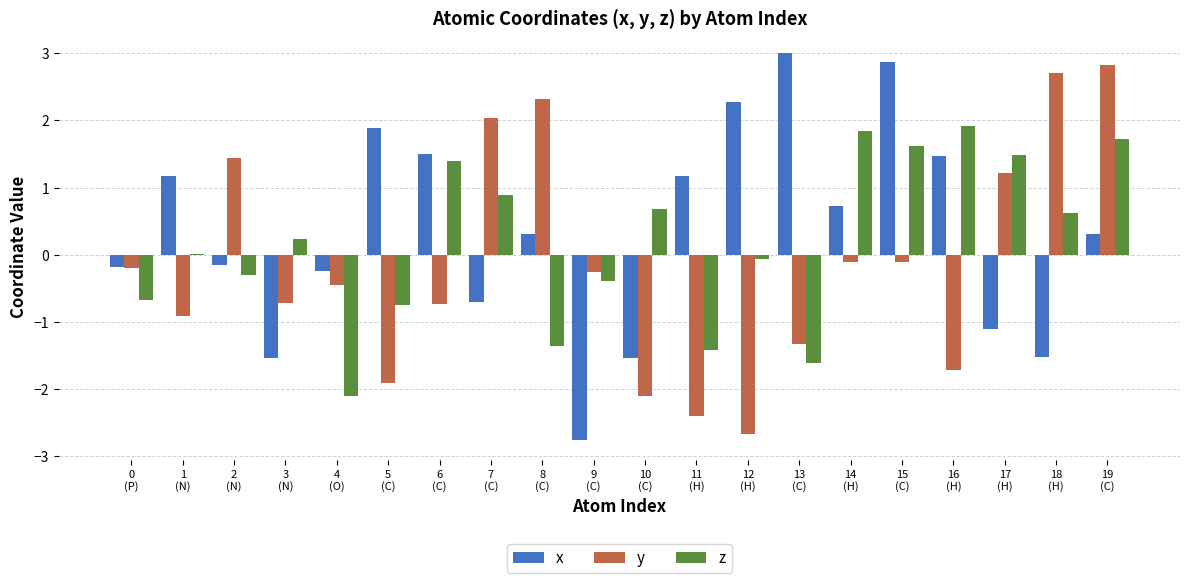

Which category has the highest value across all series?

13
(C)